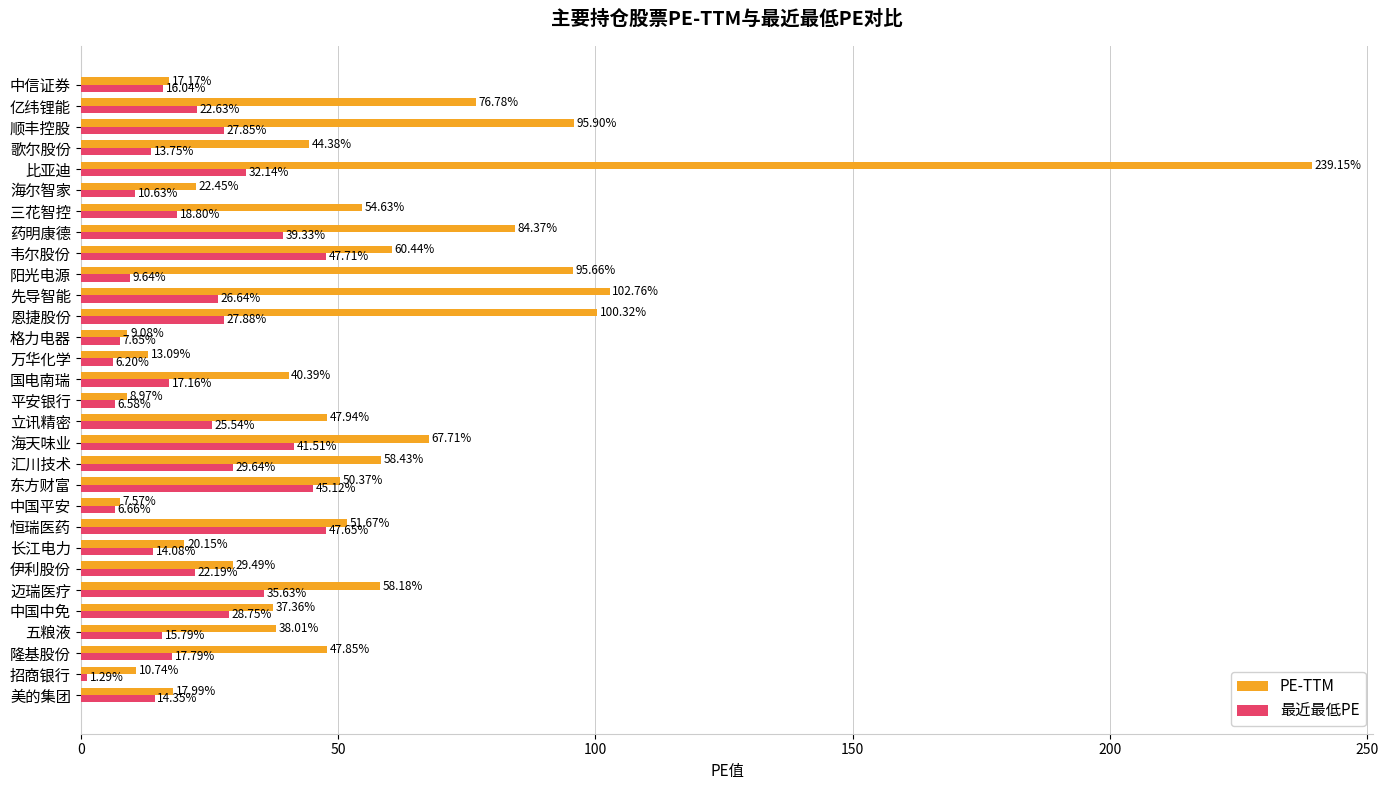

At which category is the sum across all series the highest?

比亚迪